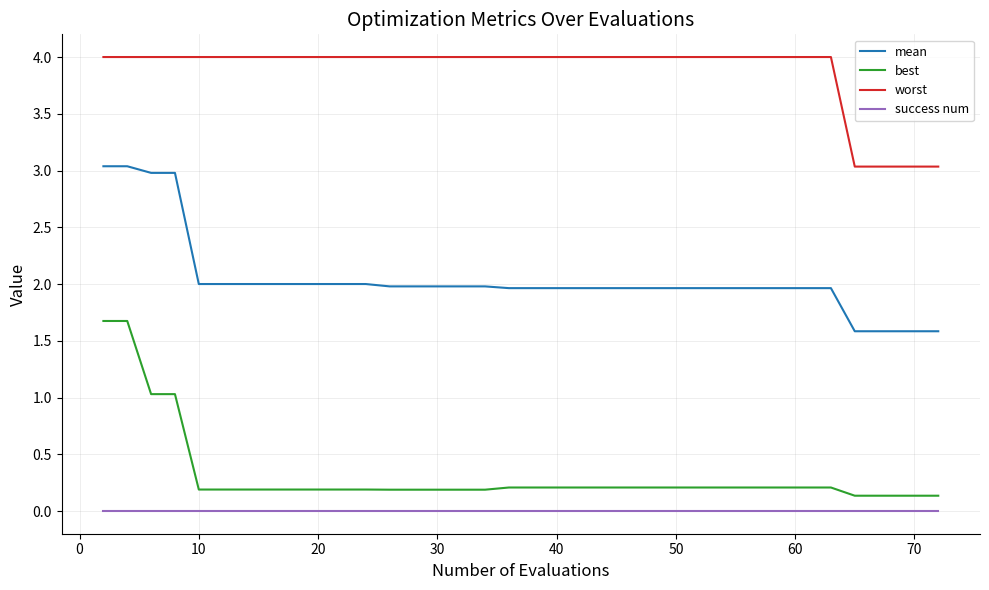

What is the difference between the maximum and minimum values in the worst series?

1.0